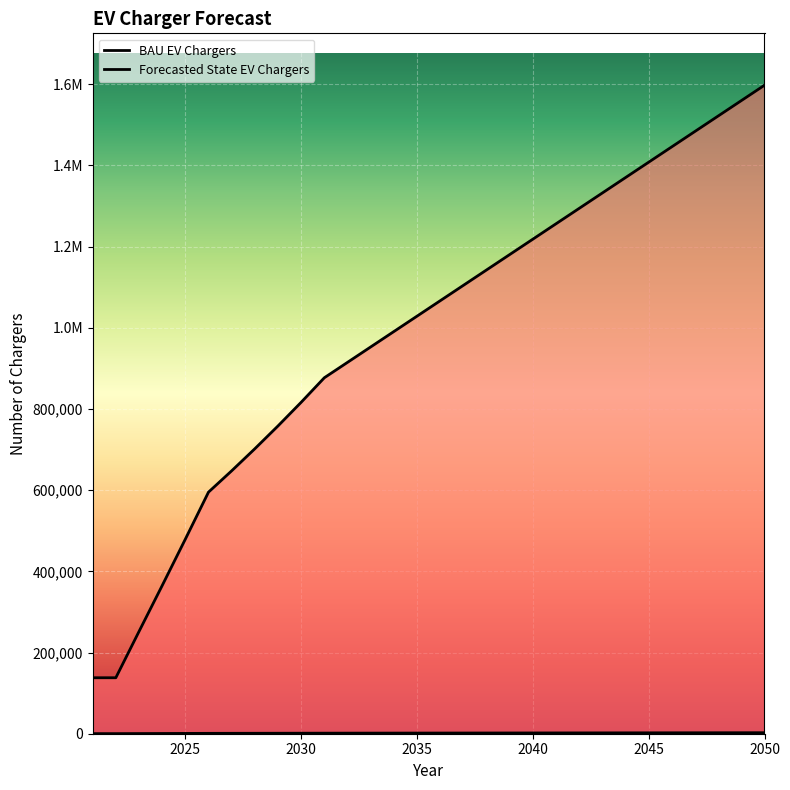

What is the value of the Forecasted State EV Chargers point at the 2nd from the left?

213.0